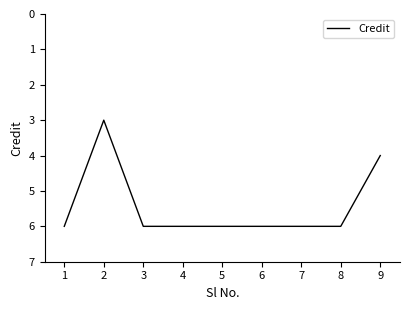

Read the value at 8.

6